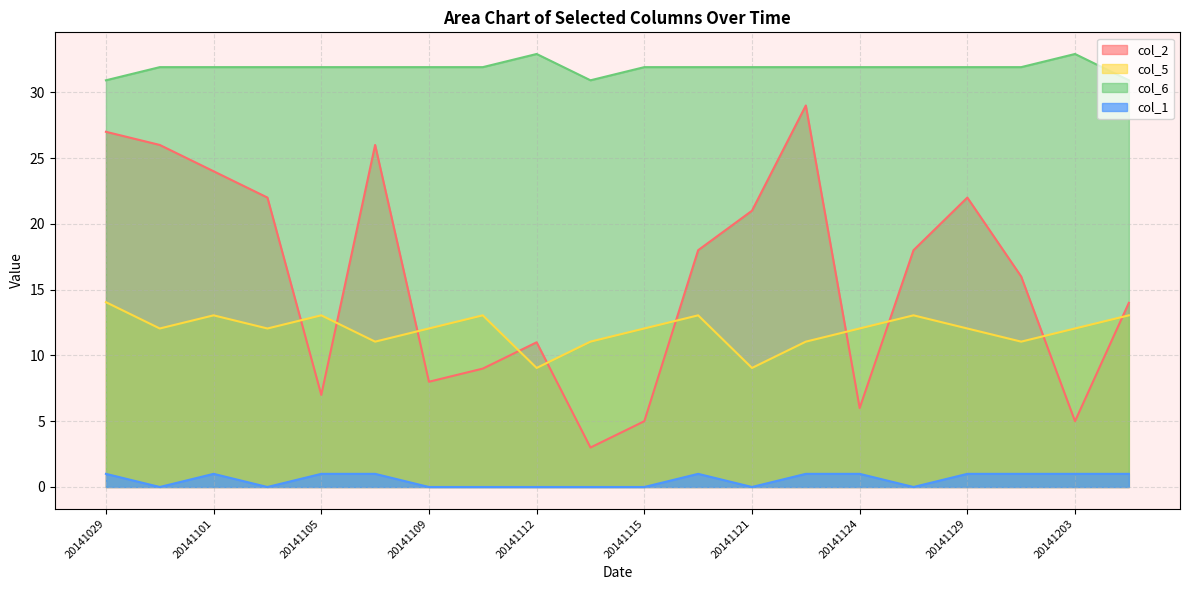

Reading left to right, list all the values displayed in this chart.

col_2: 20141029=27.0	20141030=26.0	20141101=24.0	20141103=22.0	20141105=7.0	20141107=26.0	20141109=8.0	20141110=9.0	20141112=11.0	20141114=3.0	20141115=5.0	20141118=18.0	20141121=21.0	20141122=29.0	20141124=6.0	20141126=18.0	20141129=22.0	20141201=16.0	20141203=5.0	20141205=14.0
col_5: 20141029=14.0	20141030=12.0	20141101=13.0	20141103=12.0	20141105=13.0	20141107=11.0	20141109=12.0	20141110=13.0	20141112=9.0	20141114=11.0	20141115=12.0	20141118=13.0	20141121=9.0	20141122=11.0	20141124=12.0	20141126=13.0	20141129=12.0	20141201=11.0	20141203=12.0	20141205=13.0
col_6: 20141029=30.9	20141030=31.9	20141101=31.9	20141103=31.9	20141105=31.9	20141107=31.9	20141109=31.9	20141110=31.9	20141112=32.9	20141114=30.9	20141115=31.9	20141118=31.9	20141121=31.9	20141122=31.9	20141124=31.9	20141126=31.9	20141129=31.9	20141201=31.9	20141203=32.9	20141205=30.9
col_1: 20141029=1.0	20141030=0.0	20141101=1.0	20141103=0.0	20141105=1.0	20141107=1.0	20141109=0.0	20141110=0.0	20141112=0.0	20141114=0.0	20141115=0.0	20141118=1.0	20141121=0.0	20141122=1.0	20141124=1.0	20141126=0.0	20141129=1.0	20141201=1.0	20141203=1.0	20141205=1.0